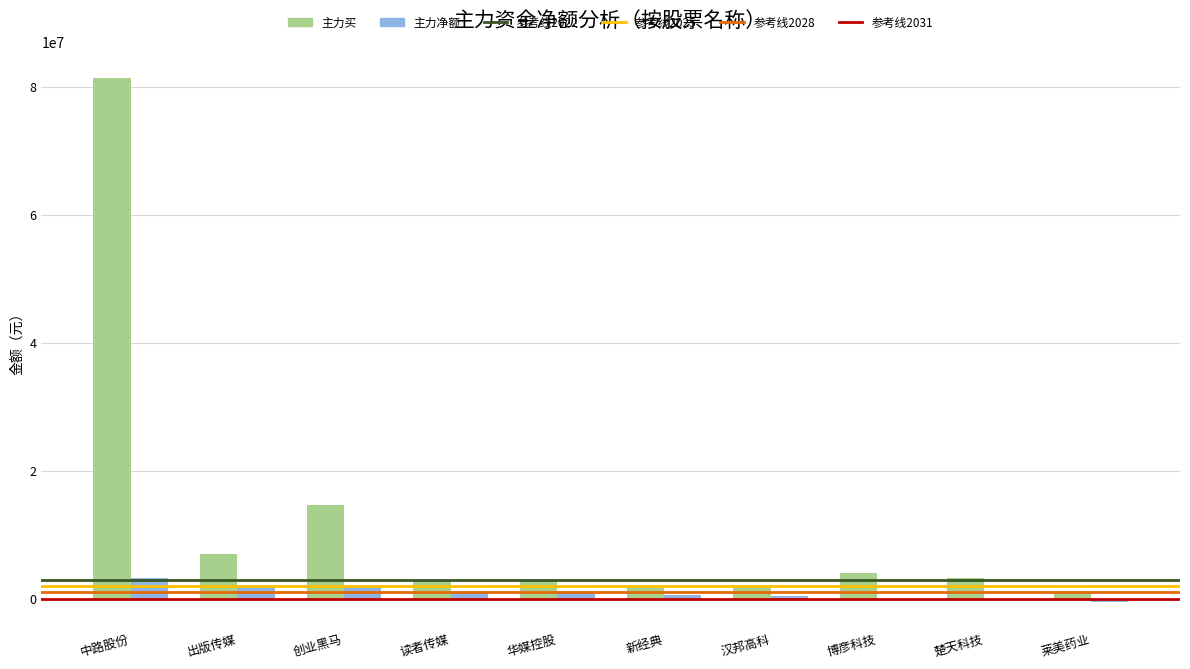

At which category is the sum across all series the highest?

中路股份